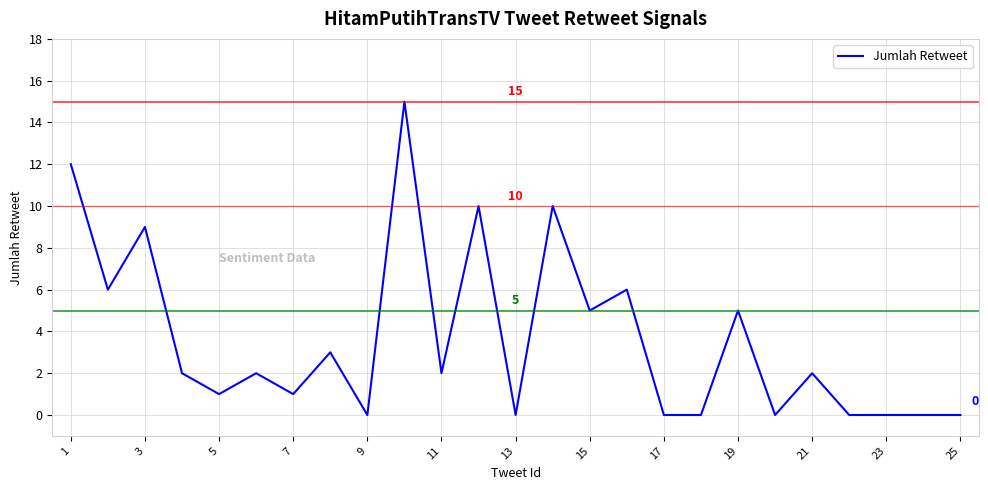

What is the difference between the maximum and second lowest values?

15